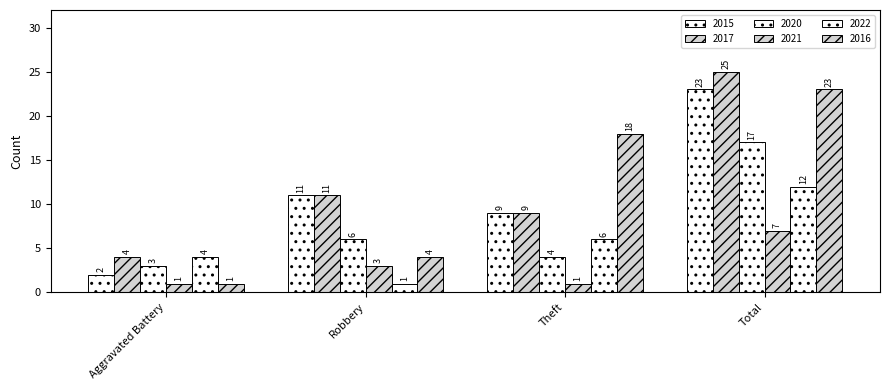

Is the value of 2017 at Theft greater than the value of 2015 at Total?

No